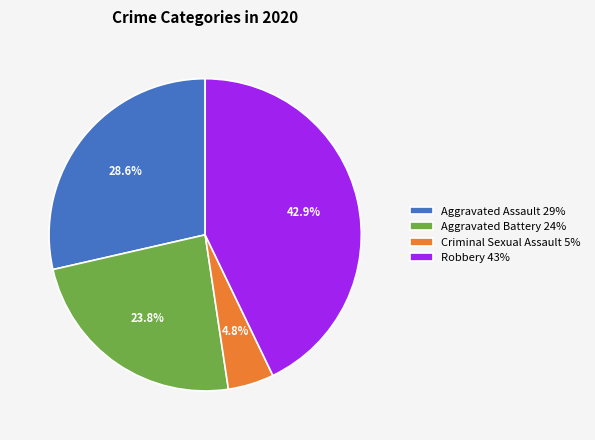

Is Robbery 43% the majority of the pie?

No